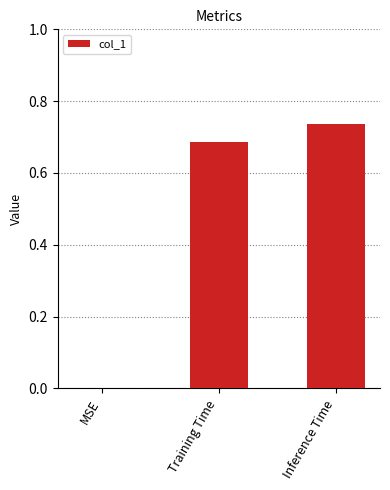

Count the values in the range 0 to 1.

3